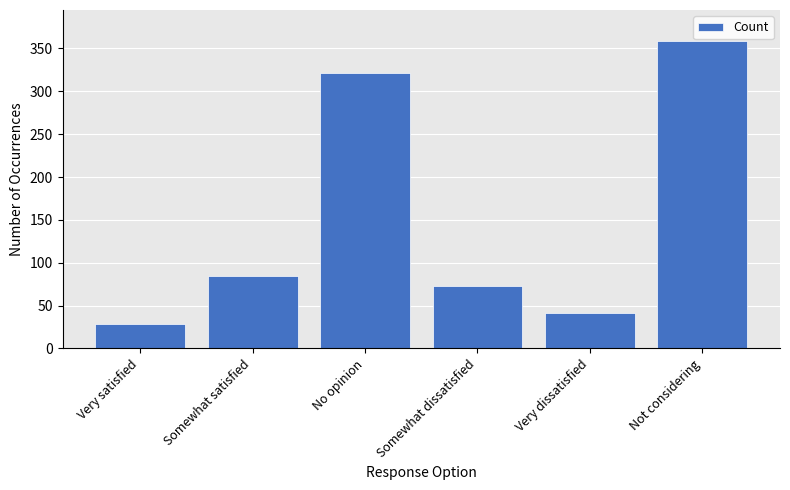

Are the bars grouped side by side (vs. stacked)?

No